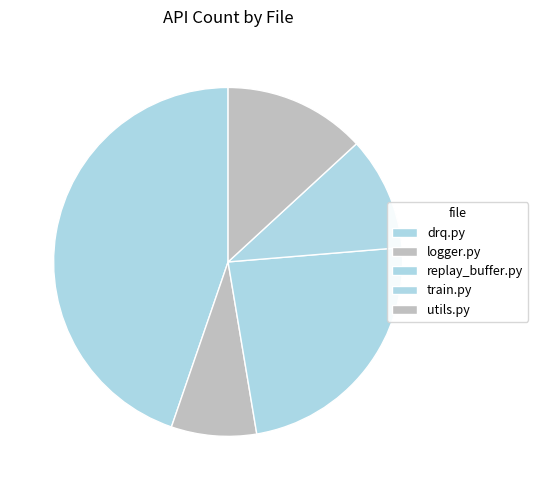

What percentage is the train.py slice, to the nearest percent?

11%